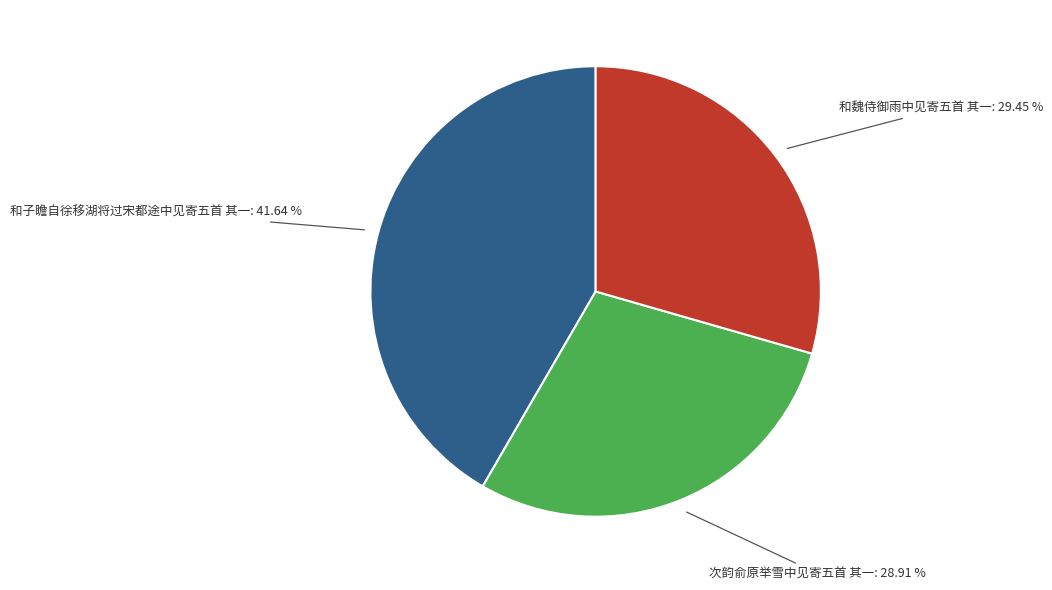

What is the total percentage of 和子瞻自徐移湖将过宋都途中见寄五首 其一 and 和魏侍御雨中见寄五首 其一?

71.1%